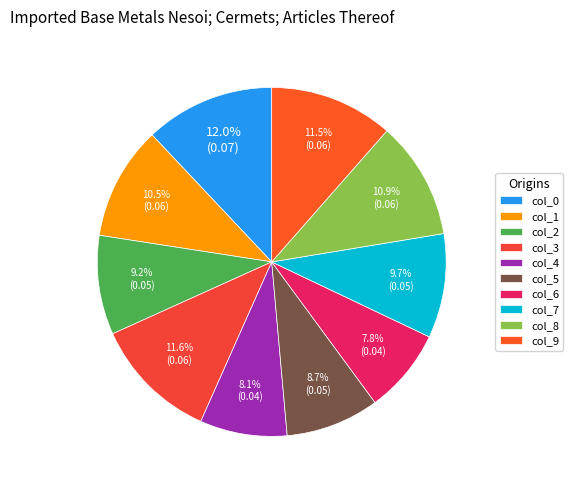

How many segments does this pie chart have?

10